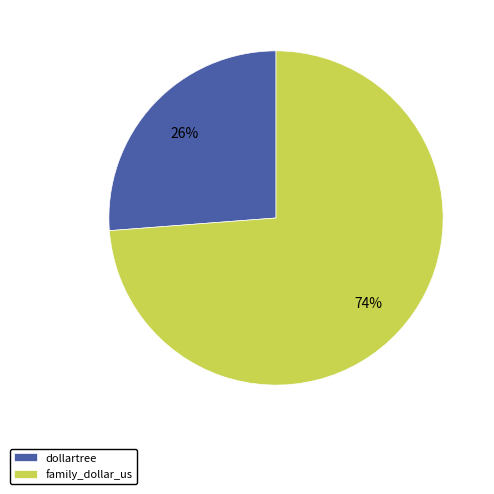

True or false: dollartree accounts for 15% of the total.

False